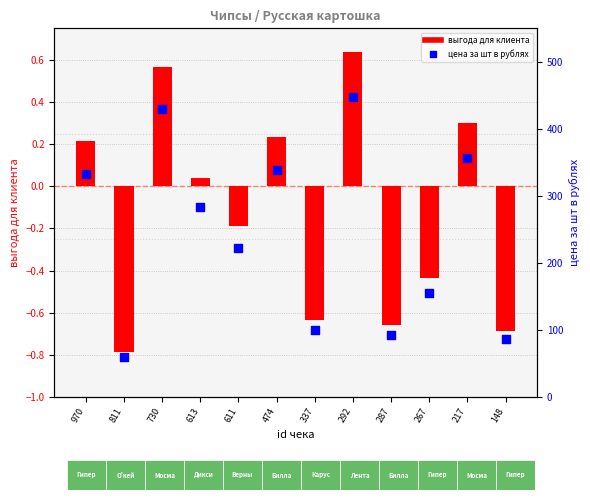

Is the value of выгода для клиента at 292 greater than the value of цена за шт в рублях at 730?

No